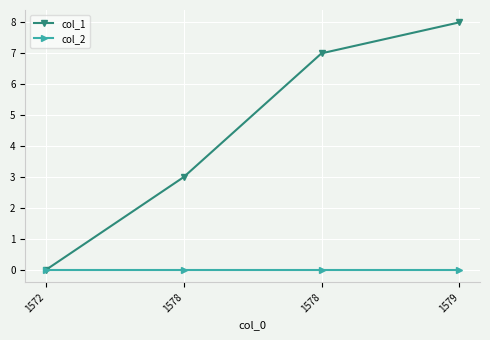

Which series changed the most between 1572 and 1578?

col_1